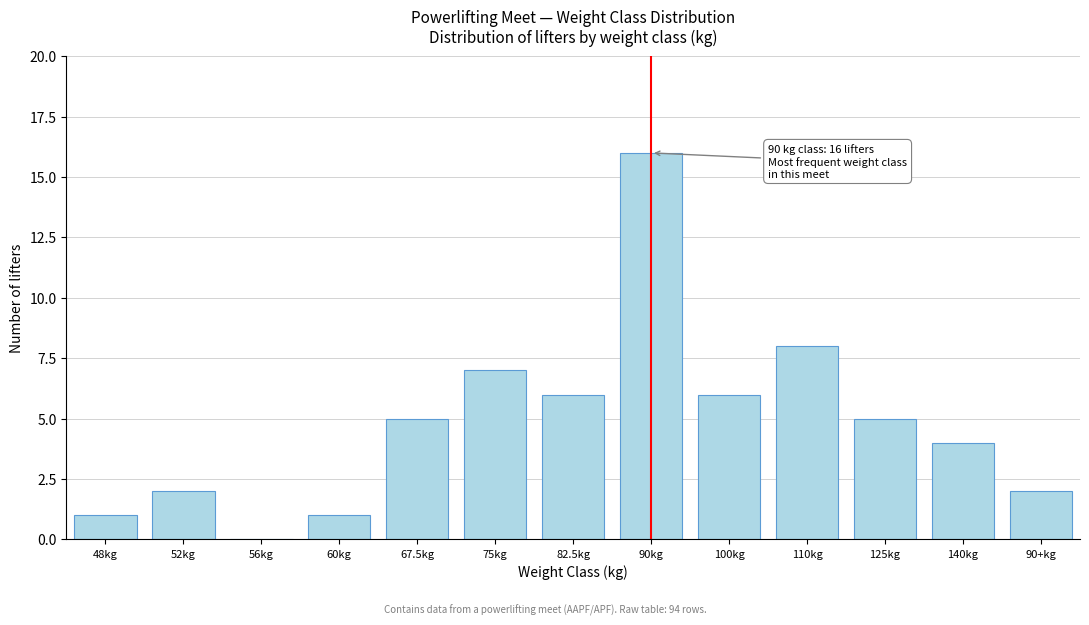

Reading left to right, extract all data points from this chart.

48kg=1	52kg=2	56kg=0	60kg=1	67.5kg=5	75kg=7	82.5kg=6	90kg=16	100kg=6	110kg=8	125kg=5	140kg=4	90+kg=2